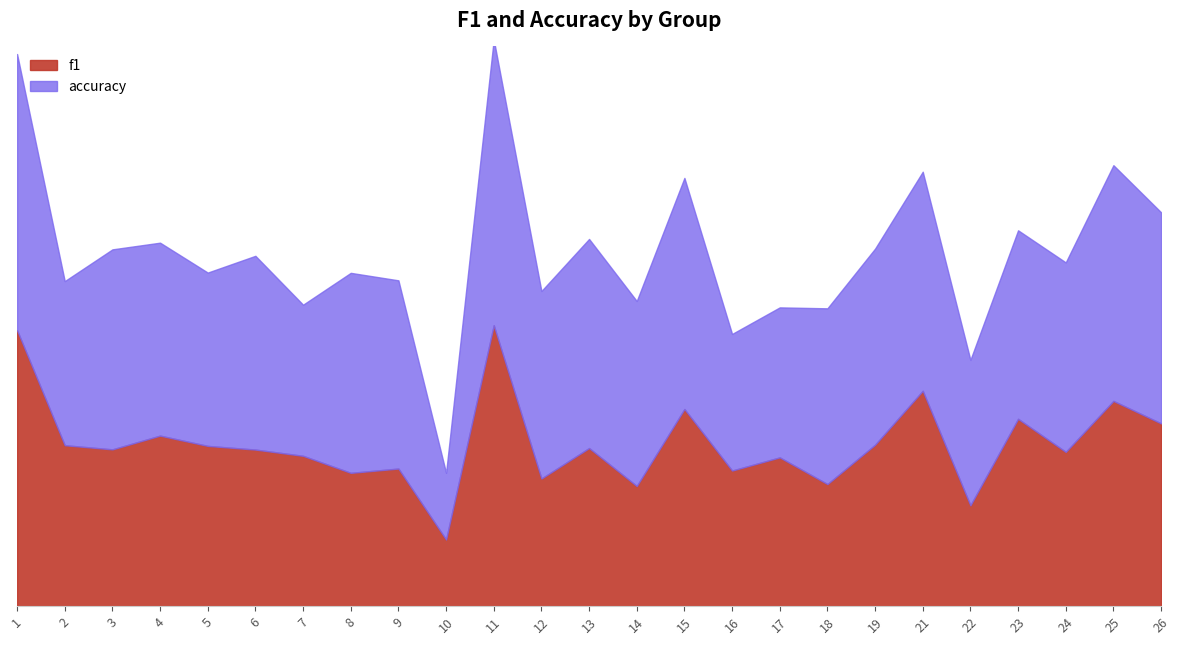

Reading left to right, transcribe all the data shown in this chart.

f1: 1=0.7	2=0.4	3=0.4	4=0.4	5=0.4	6=0.4	7=0.4	8=0.3	9=0.3	10=0.2	11=0.7	12=0.3	13=0.4	14=0.3	15=0.5	16=0.3	17=0.4	18=0.3	19=0.4	21=0.5	22=0.3	23=0.5	24=0.4	25=0.5	26=0.5
accuracy: 1=0.7	2=0.4	3=0.5	4=0.5	5=0.4	6=0.5	7=0.4	8=0.5	9=0.5	10=0.2	11=0.7	12=0.5	13=0.5	14=0.5	15=0.6	16=0.3	17=0.4	18=0.4	19=0.5	21=0.5	22=0.4	23=0.5	24=0.5	25=0.6	26=0.5